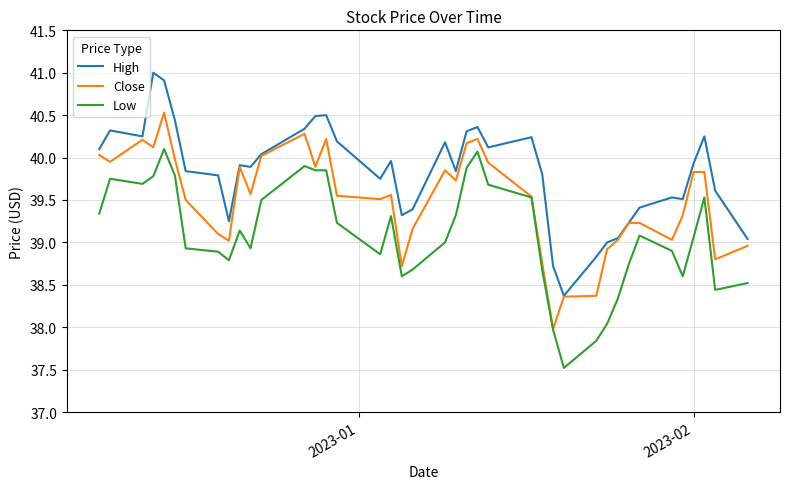

How many lines are shown in the chart?

3